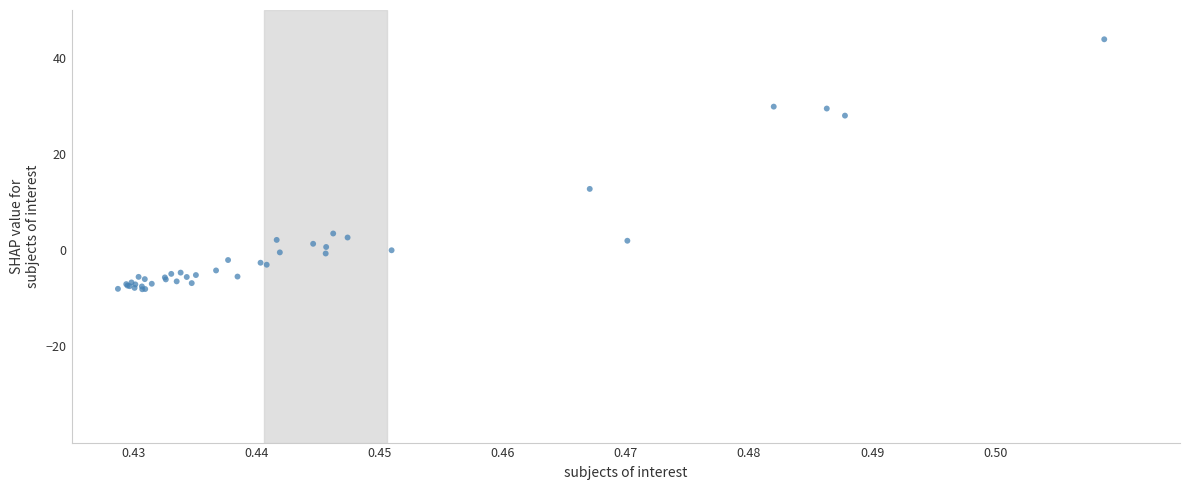

What Y value in the scatter plot is closest to 17?

12.8